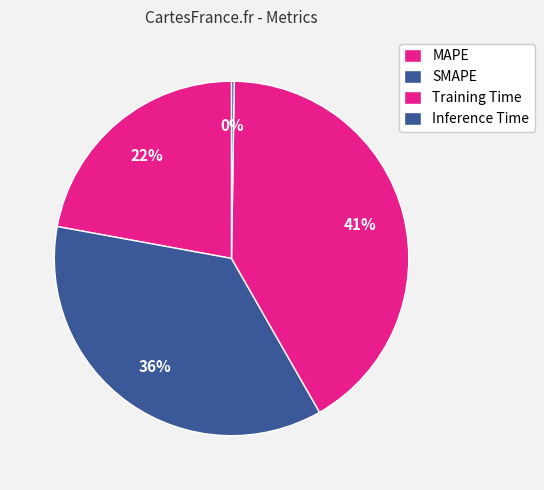

Does Training Time represent more than half of the total?

No